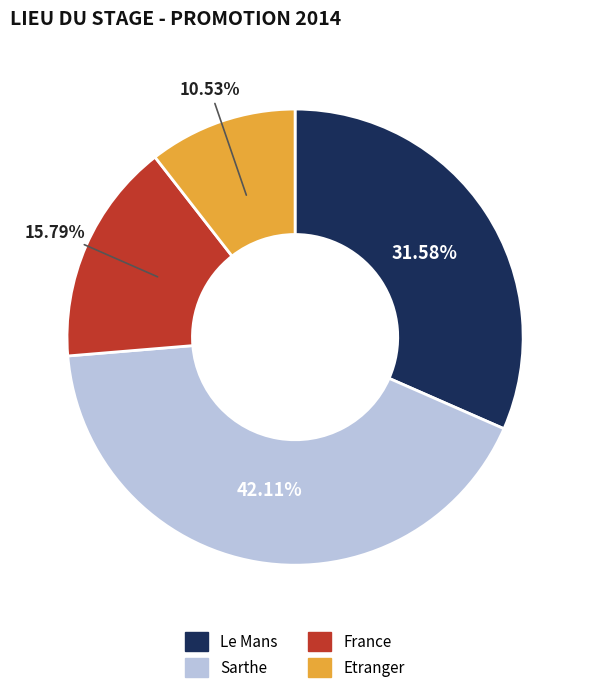

Does Le Mans account for over 50% of the chart?

No